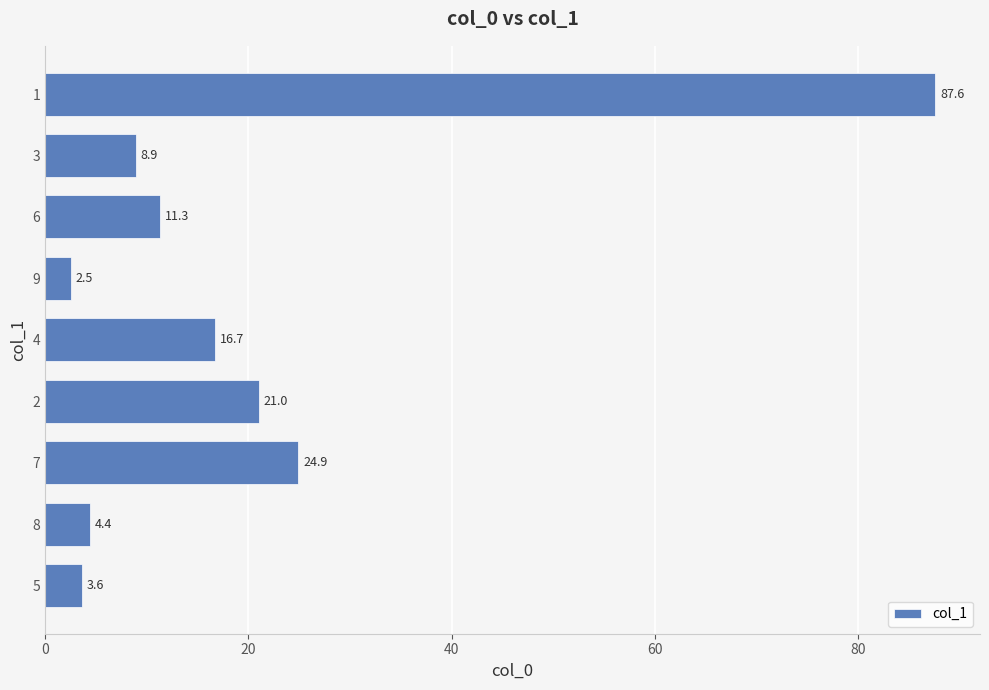

Reading bottom to top, what are all the values shown in this chart?

3.6	4.4	24.9	21.0	16.7	2.5	11.3	8.9	87.6